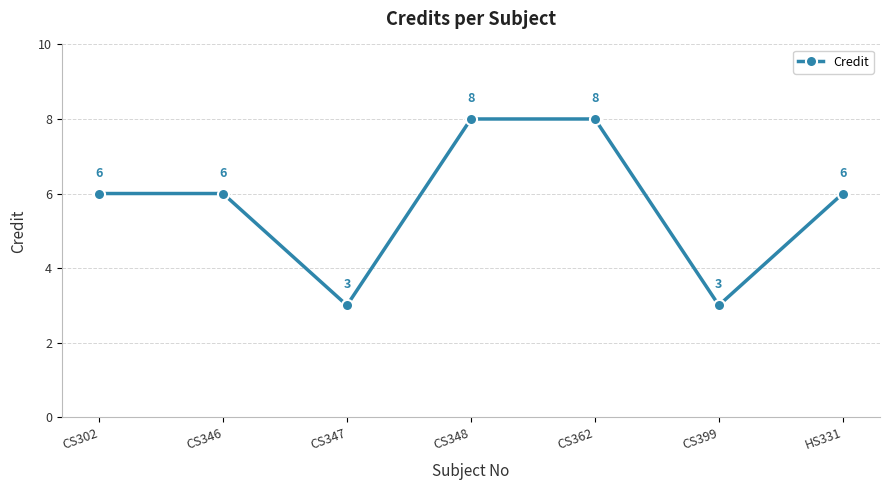

What is the smallest value displayed?

3